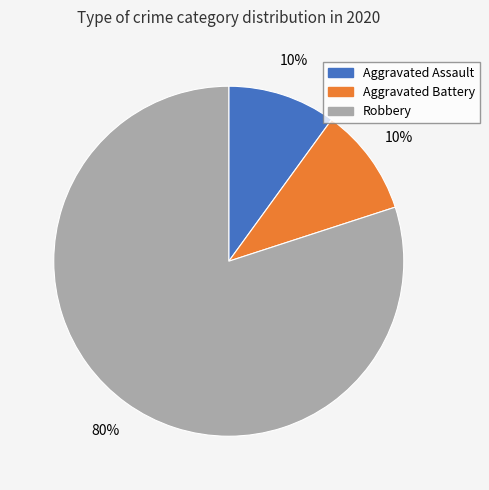

Count the number of slices in the pie.

3